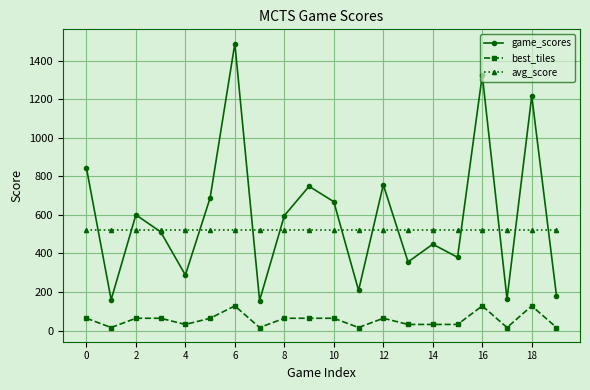

True or false: game_scores and best_tiles cross at least once.

False